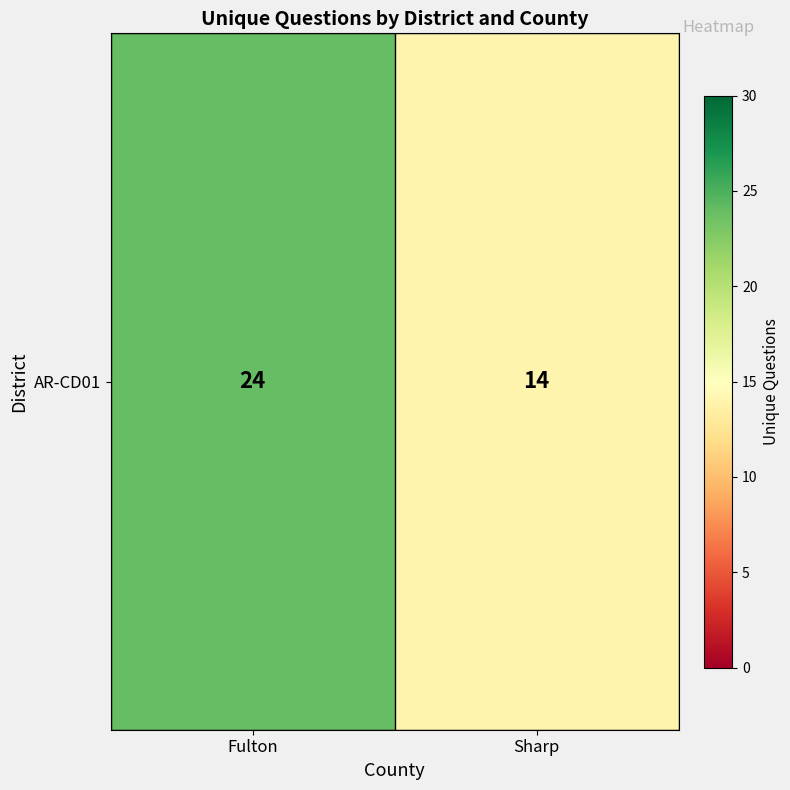

Is it true that the value at Fulton is 10?

False